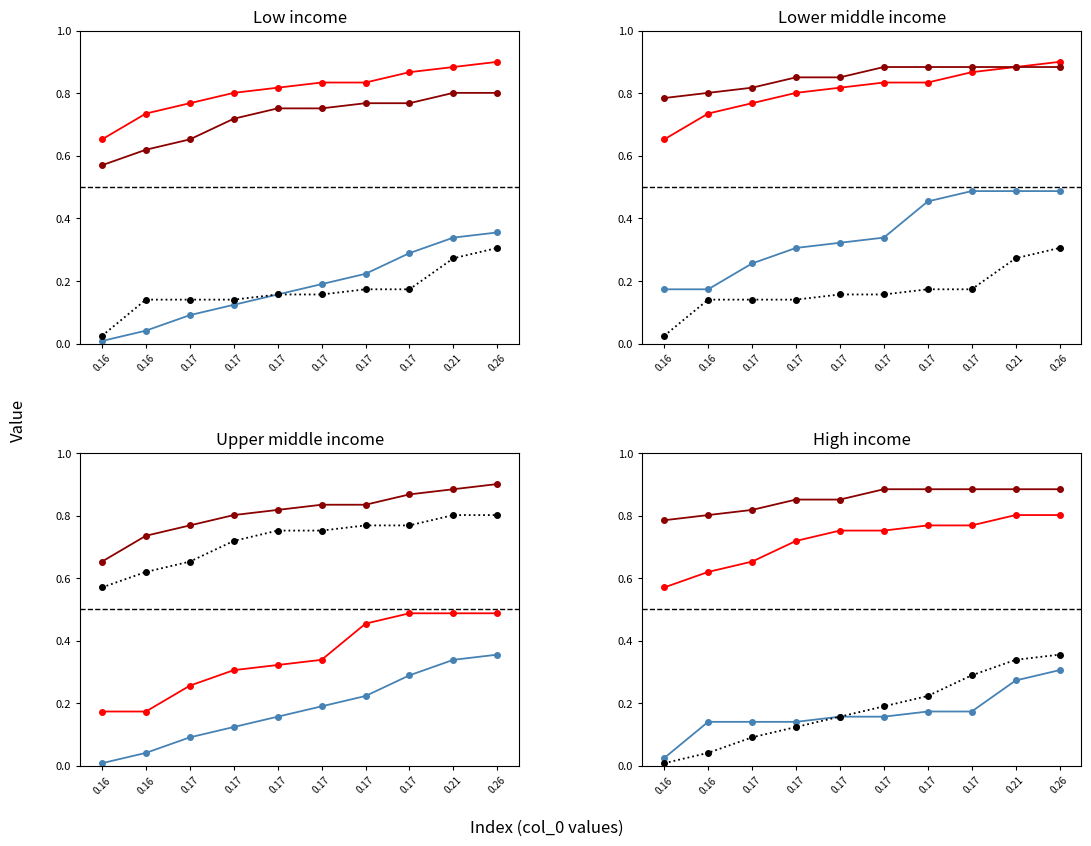

At which category is the sum across all series the highest?

0.26